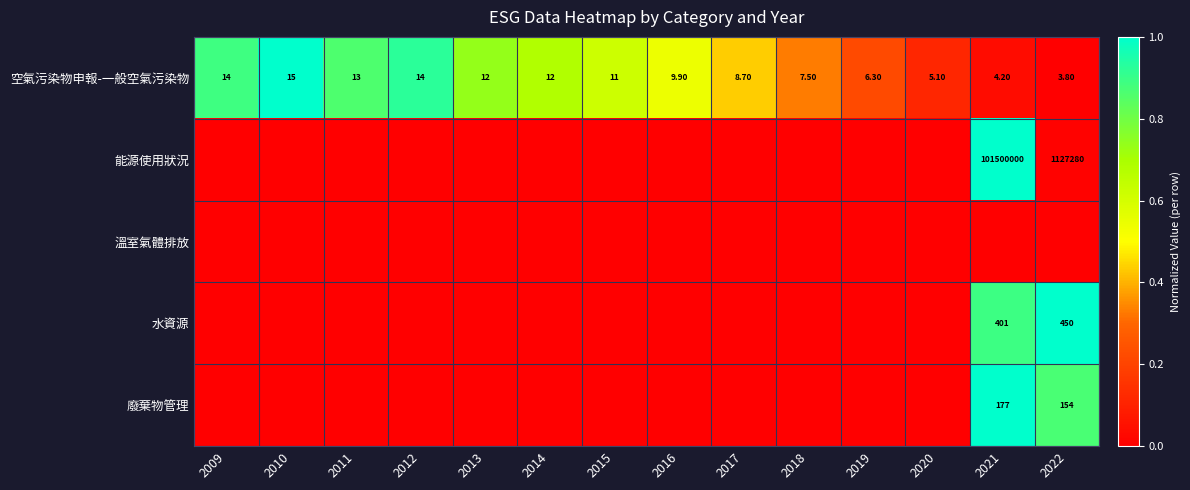

Is the value of 水資源 at 2022 greater than the value of 空氣污染物申報-一般空氣污染物 at 2019?

Yes